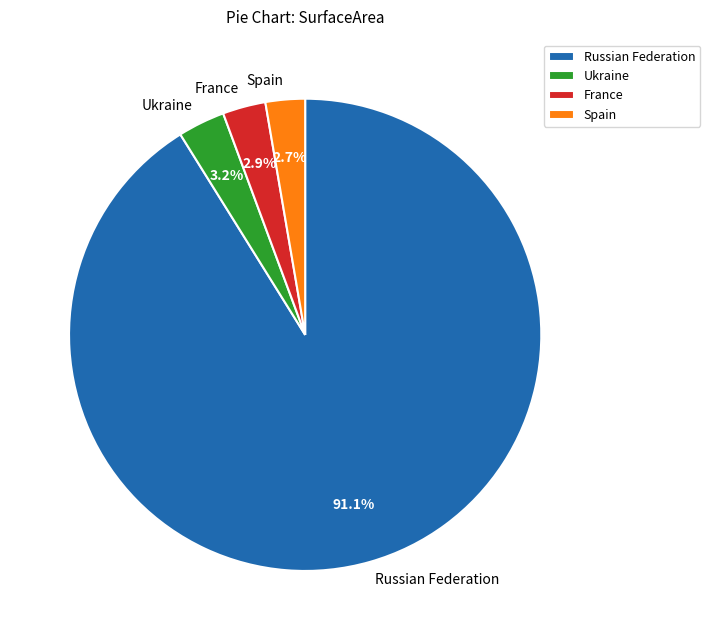

What percentage is the Spain slice, to the nearest percent?

3%